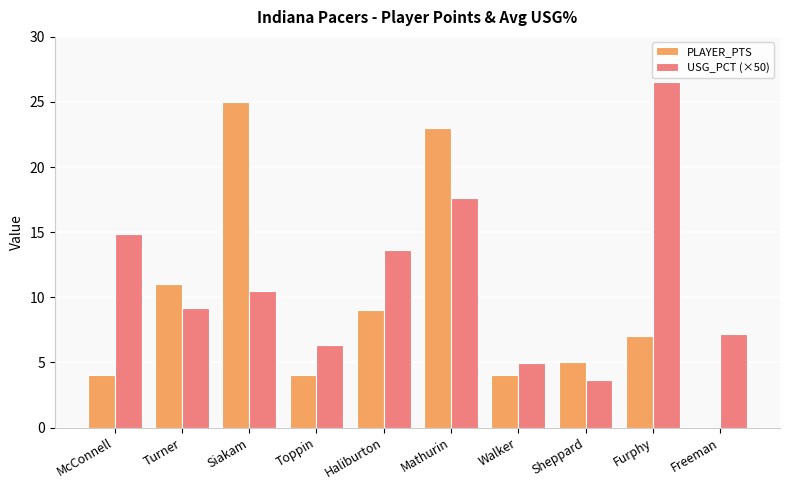

At which label is USG_PCT (×50) closest to 15?

McConnell